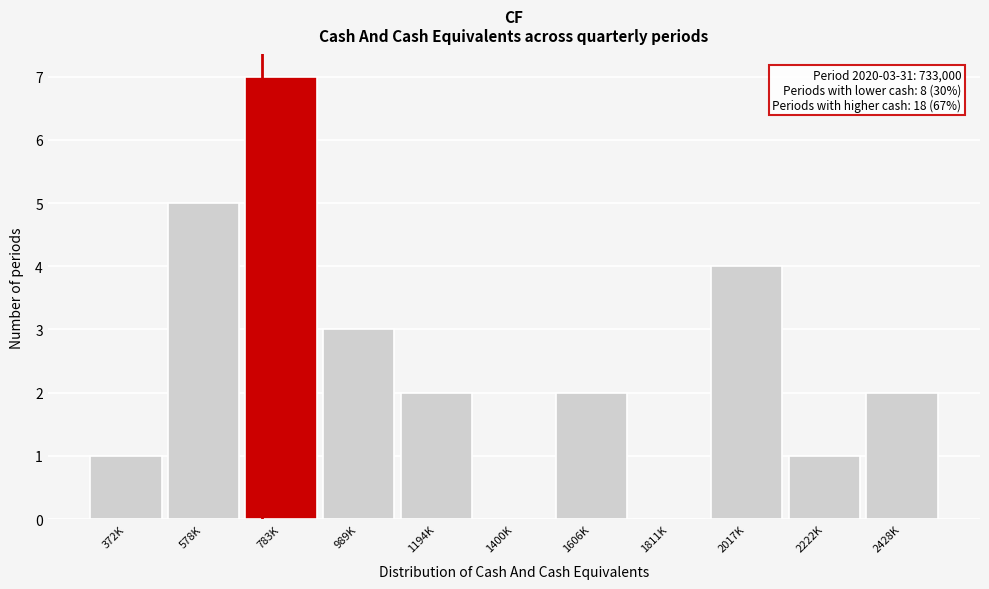

Reading left to right, transcribe all the data shown in this chart.

372K=1	578K=5	783K=7	989K=3	1194K=2	1400K=0	1606K=2	1811K=0	2017K=4	2222K=1	2428K=2